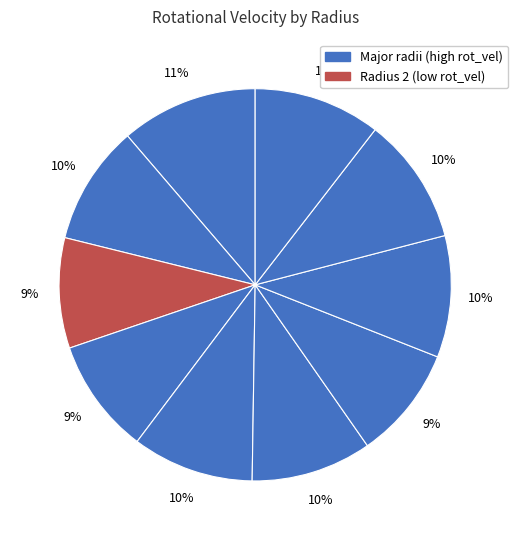

Is there a majority slice in this chart?

No